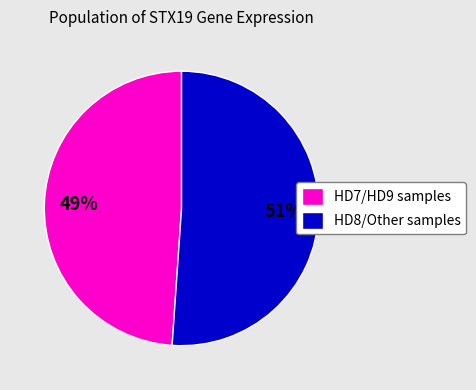

To the nearest percent, what is the difference between the largest and smallest slice percentages?

2%